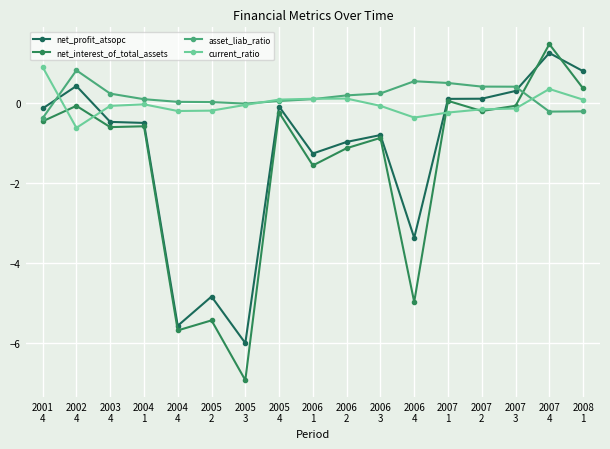

What is the difference between the second highest and minimum values in the current_ratio series?

1.0